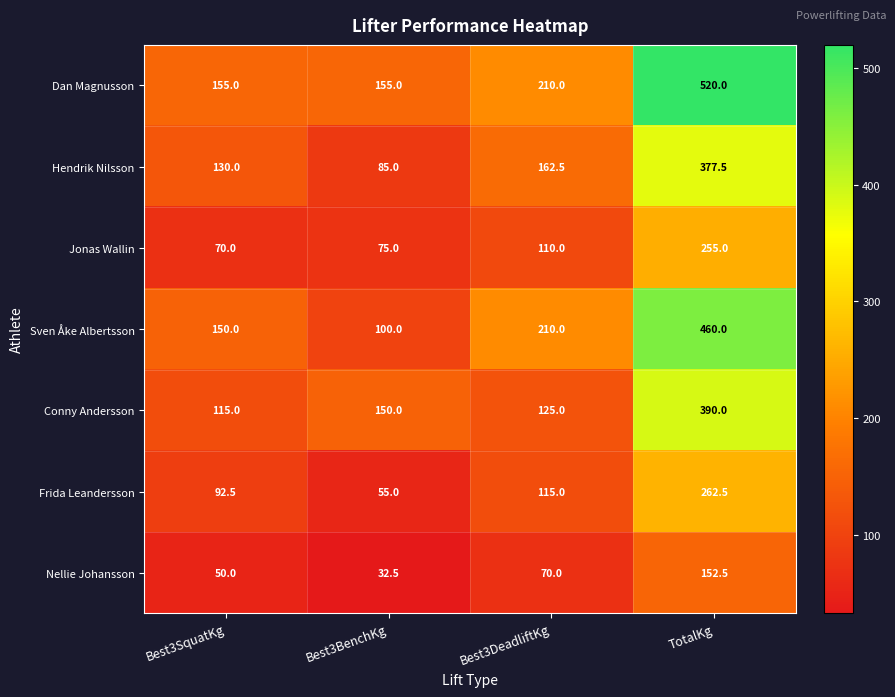

Which series has the largest total across all categories?

Dan Magnusson